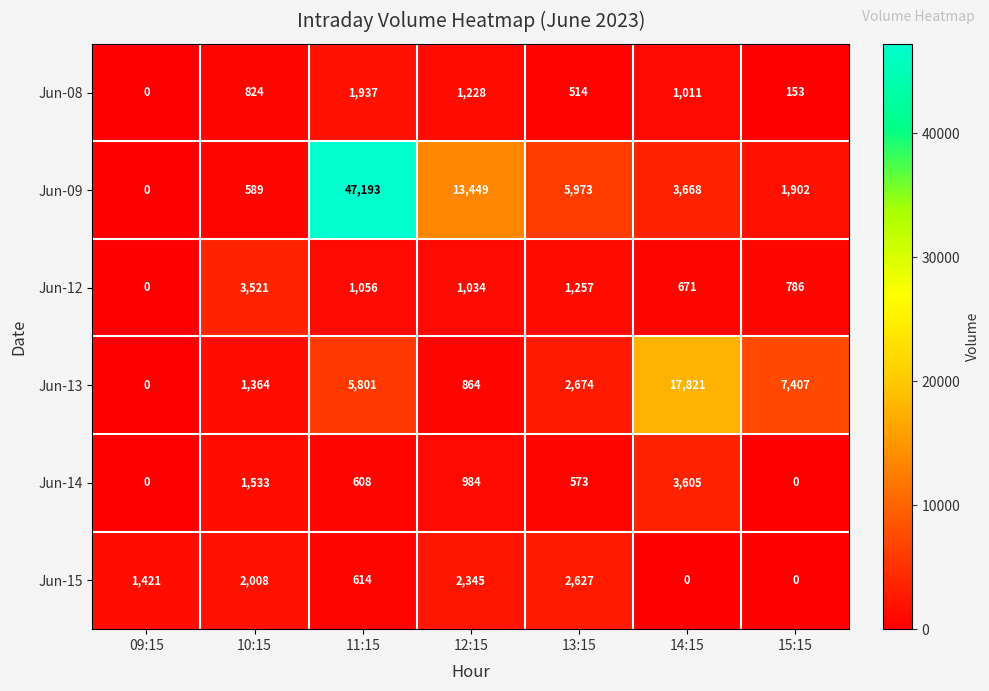

Which series has the largest range (max minus min)?

Jun-09